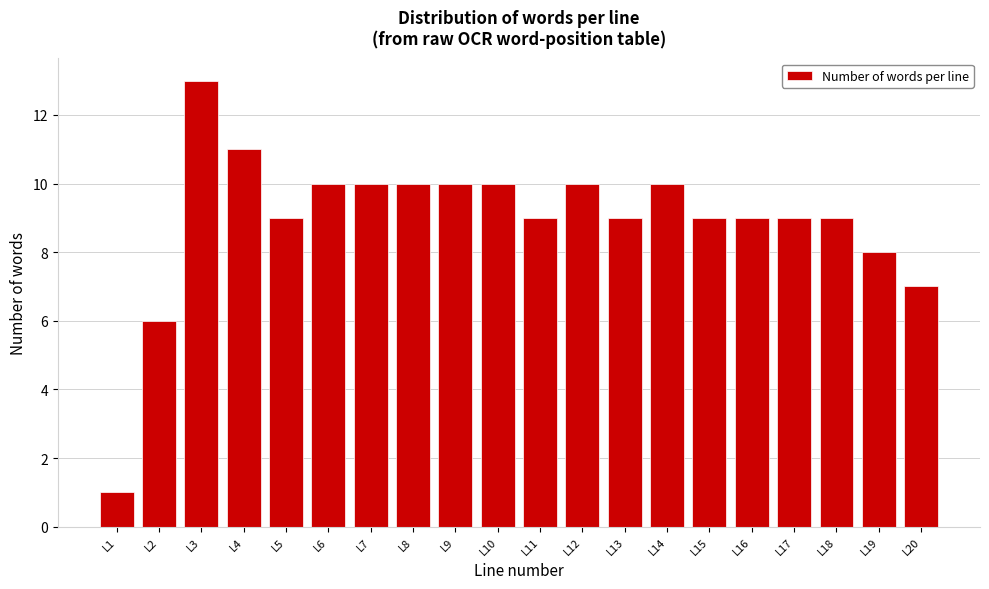

Reading left to right, list all the values displayed in this chart.

1	6	13	11	9	10	10	10	10	10	9	10	9	10	9	9	9	9	8	7